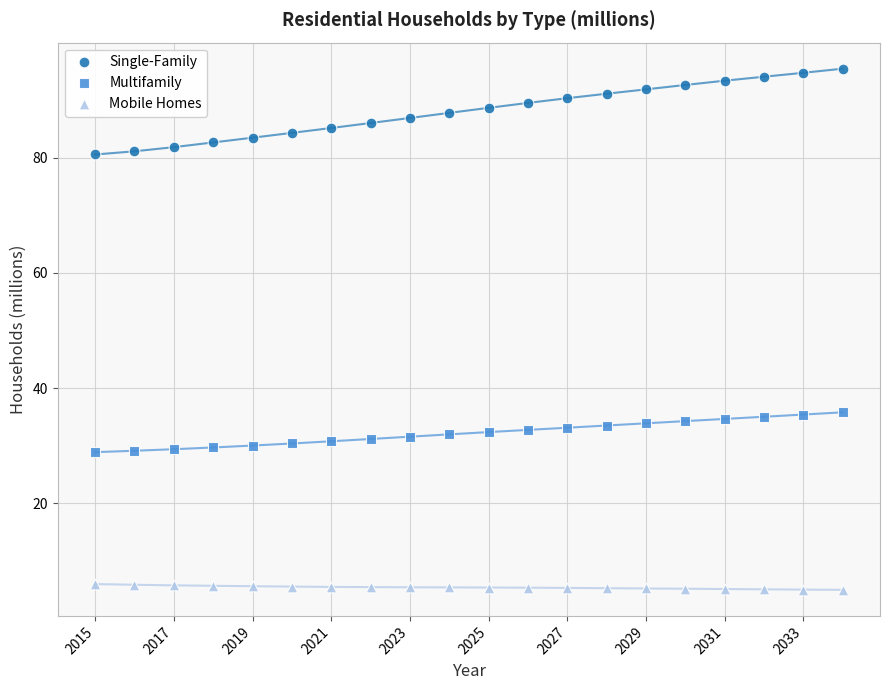

Which series reaches the maximum Y coordinate?

Single-Family